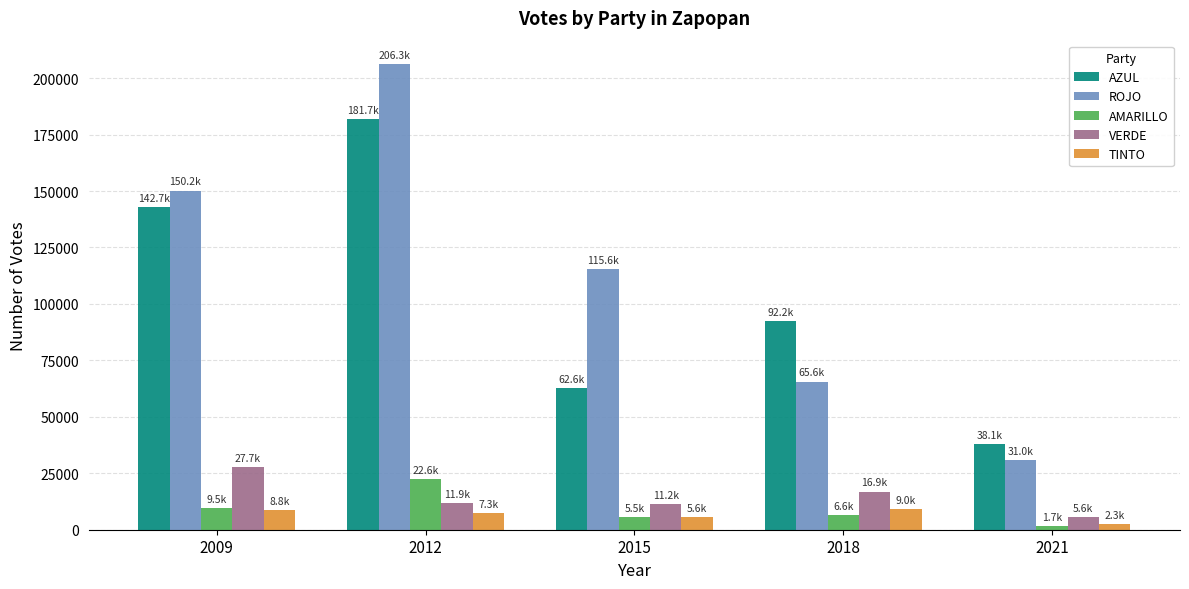

At which category is the sum across all series the highest?

2012